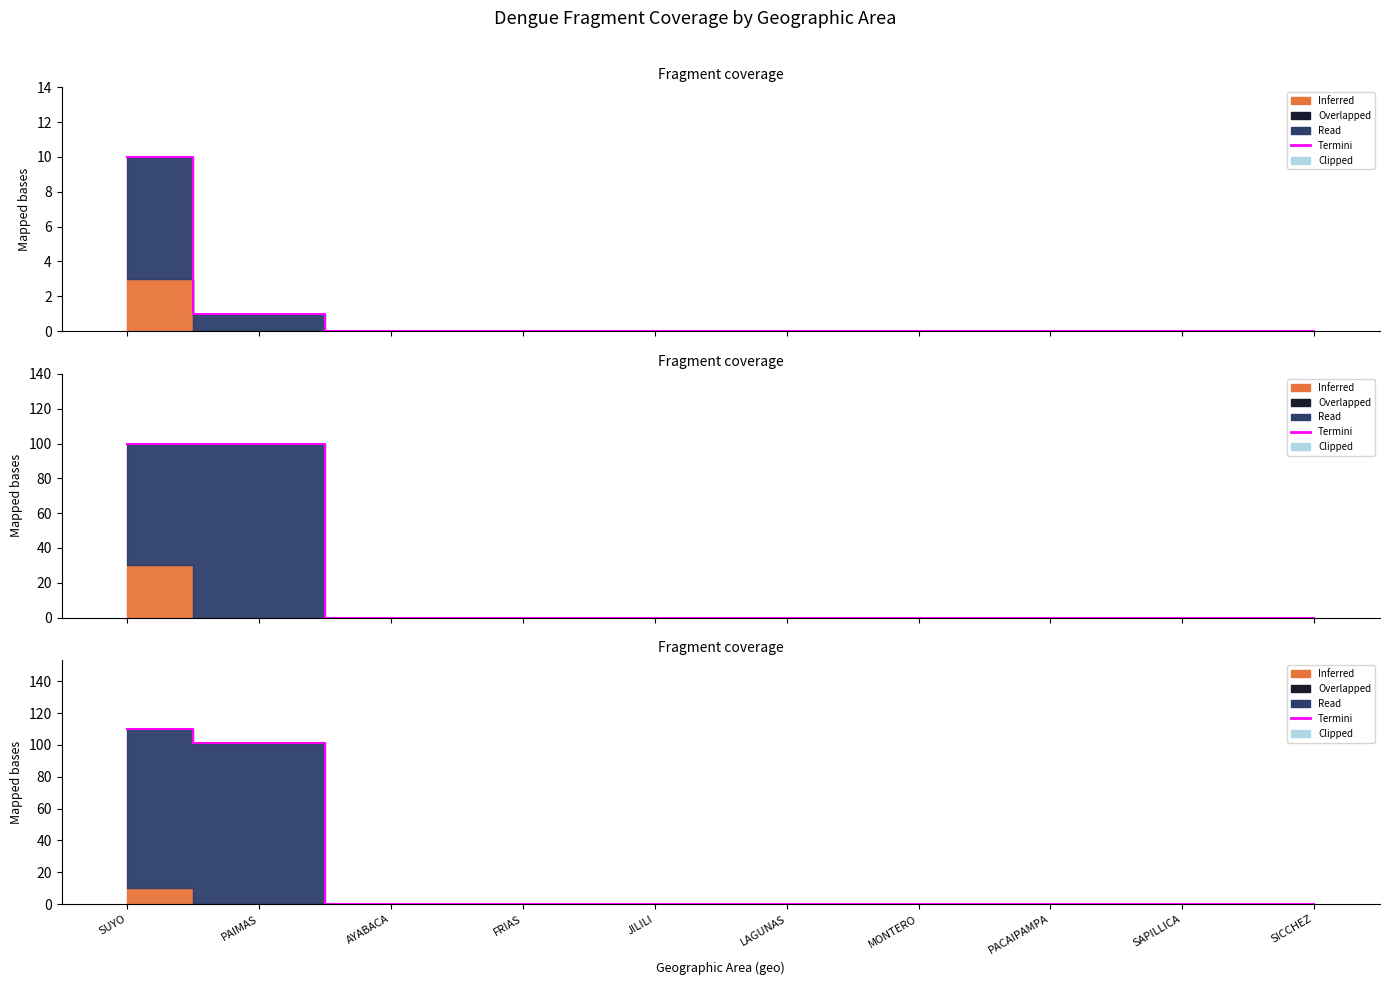

Reading left to right, transcribe all the data shown in this chart.

110	101	0	0	0	0	0	0	0	0